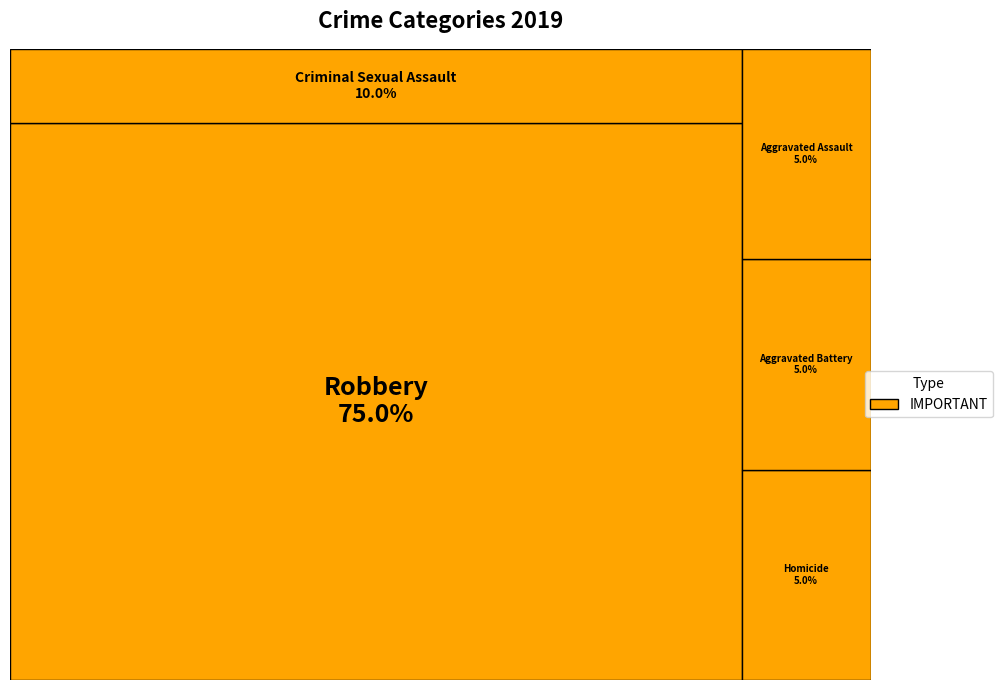

To the nearest percent, what portion does Aggravated Battery represent?

5%